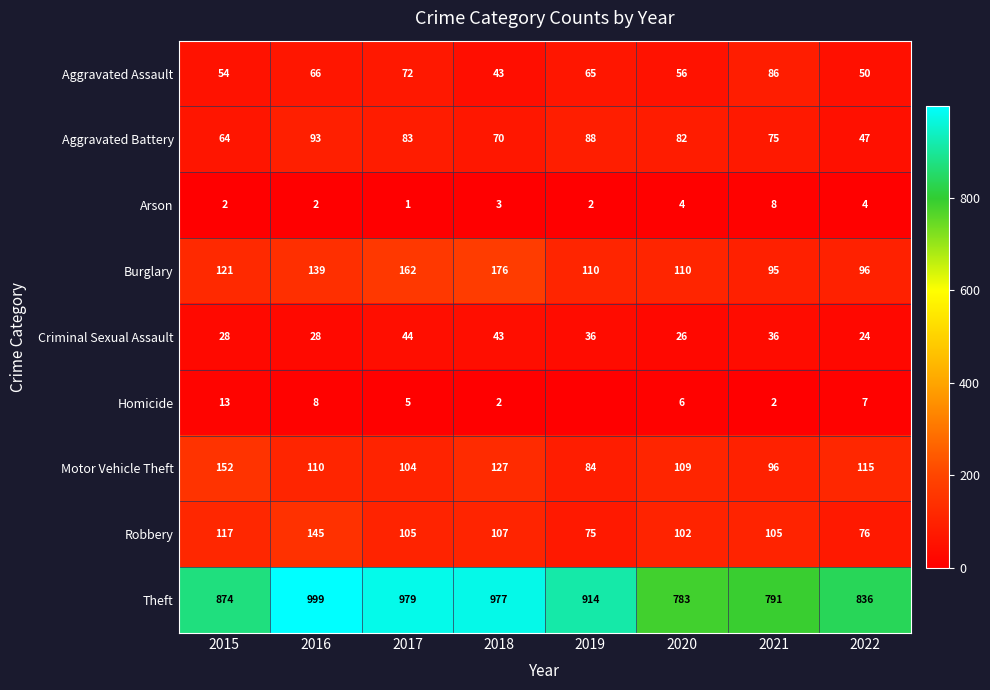

Which series changed the most between 2016 and 2021?

Theft